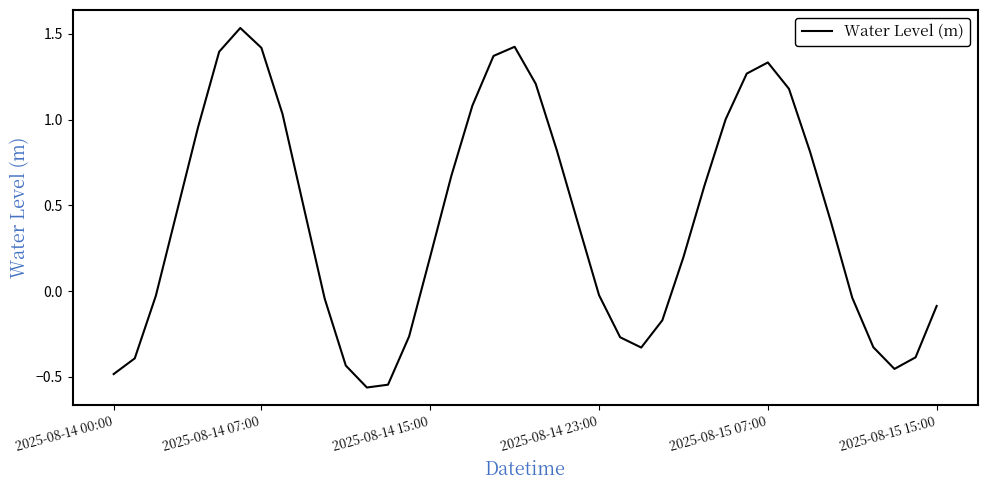

Reading left to right, list all the values displayed in this chart.

-0.5	-0.4	-0.0	0.5	1.0	1.4	1.5	1.4	1.0	0.5	-0.0	-0.4	-0.6	-0.5	-0.3	0.2	0.7	1.1	1.4	1.4	1.2	0.8	0.4	-0.0	-0.3	-0.3	-0.2	0.2	0.6	1.0	1.3	1.3	1.2	0.8	0.4	-0.0	-0.3	-0.5	-0.4	-0.1